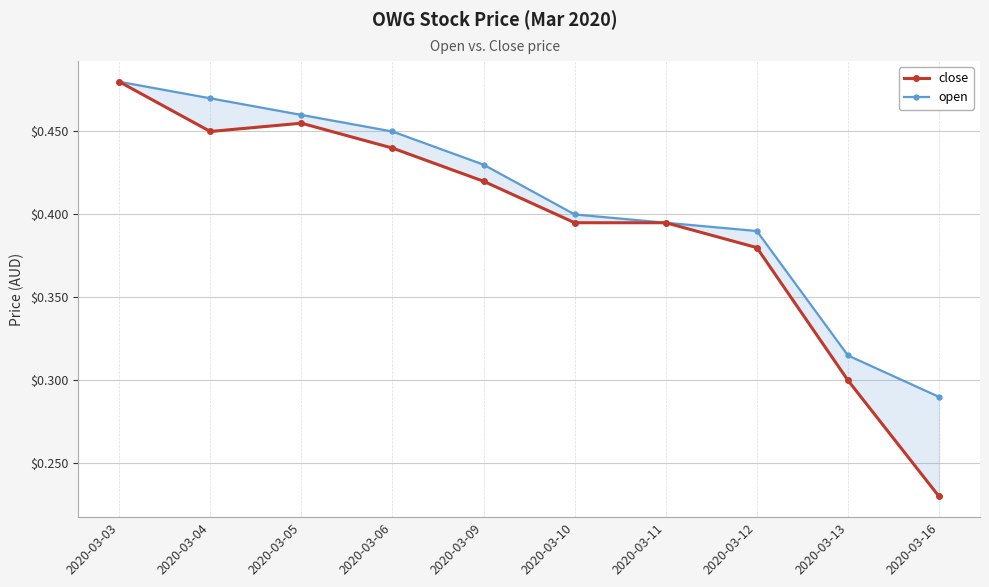

What are all the series names shown in the legend?

close, open